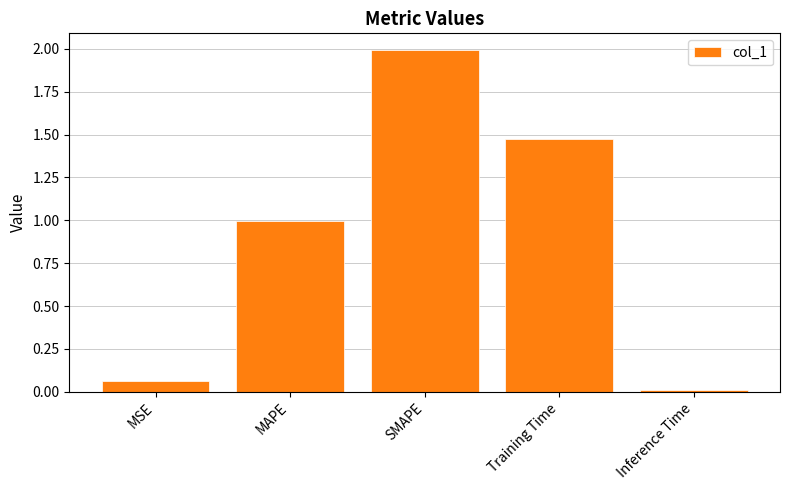

What is the difference between the values at MAPE and SMAPE?

1.0